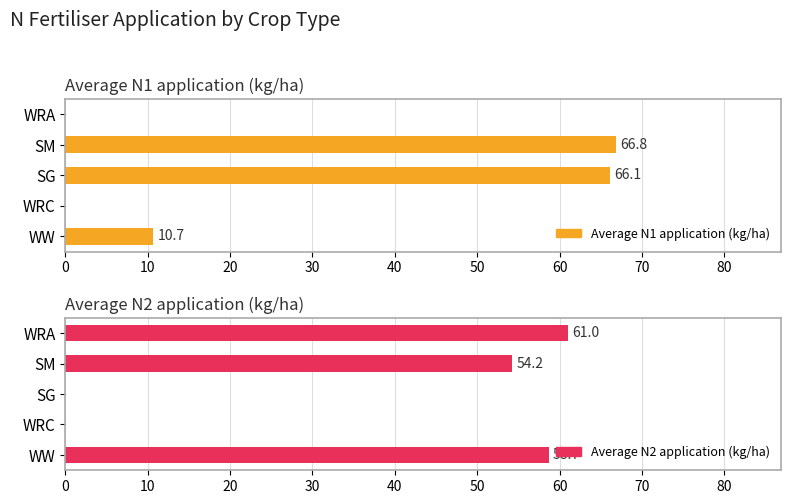

What is the highest value of the Average N2 application (kg/ha) series?

61.0